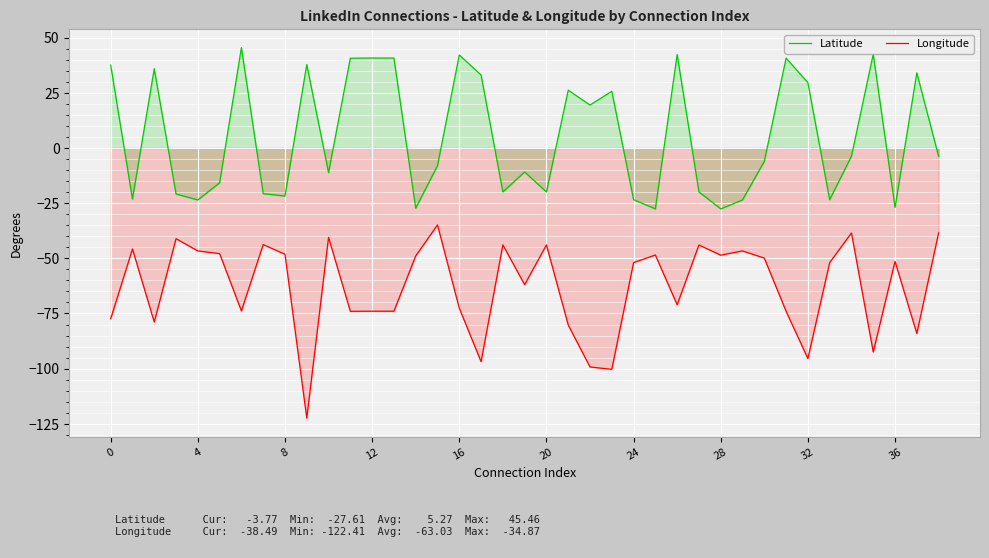

What is the greatest value displayed?

45.5